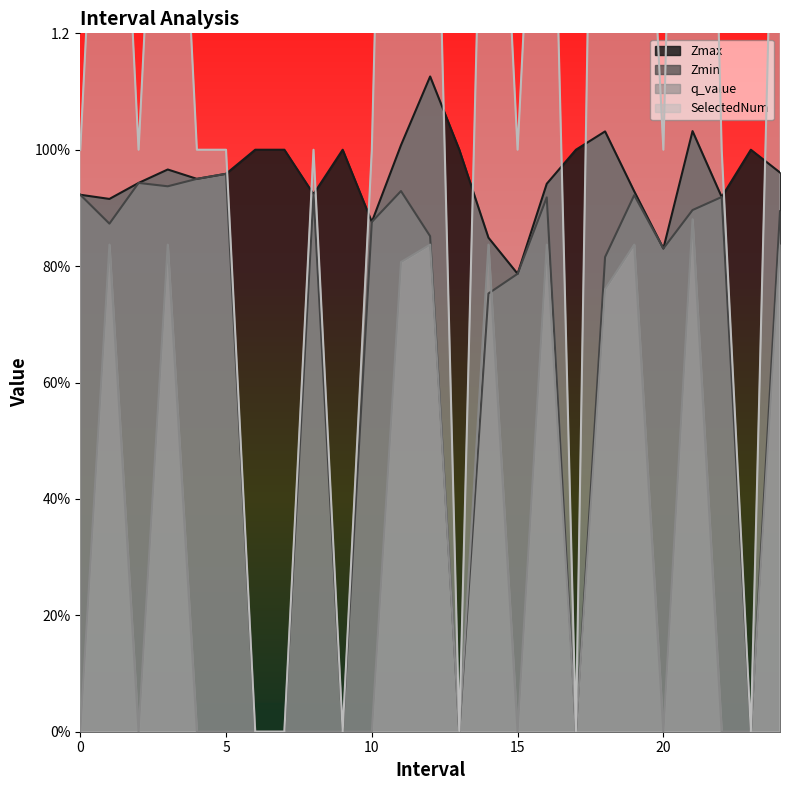

What is the value of the Zmin point at the 19th from the left?

0.8